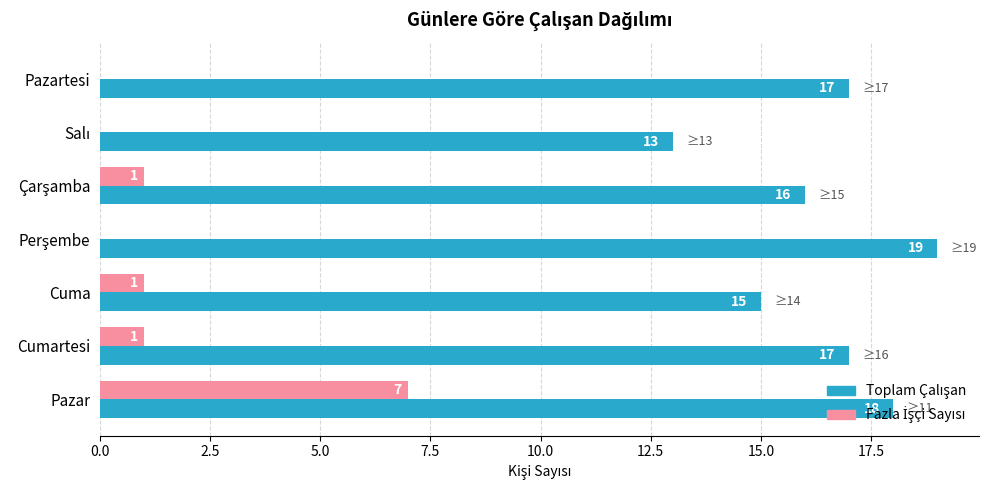

What is the total value across all series at Pazartesi?

17